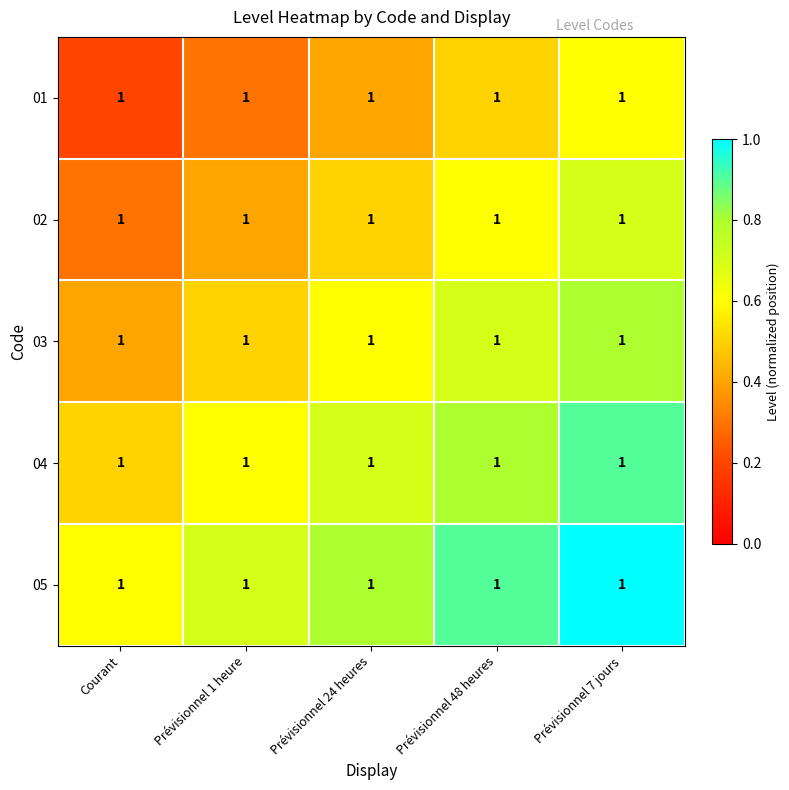

Is it true that 02 equals 0.7 at Prévisionnel 7 jours?

True